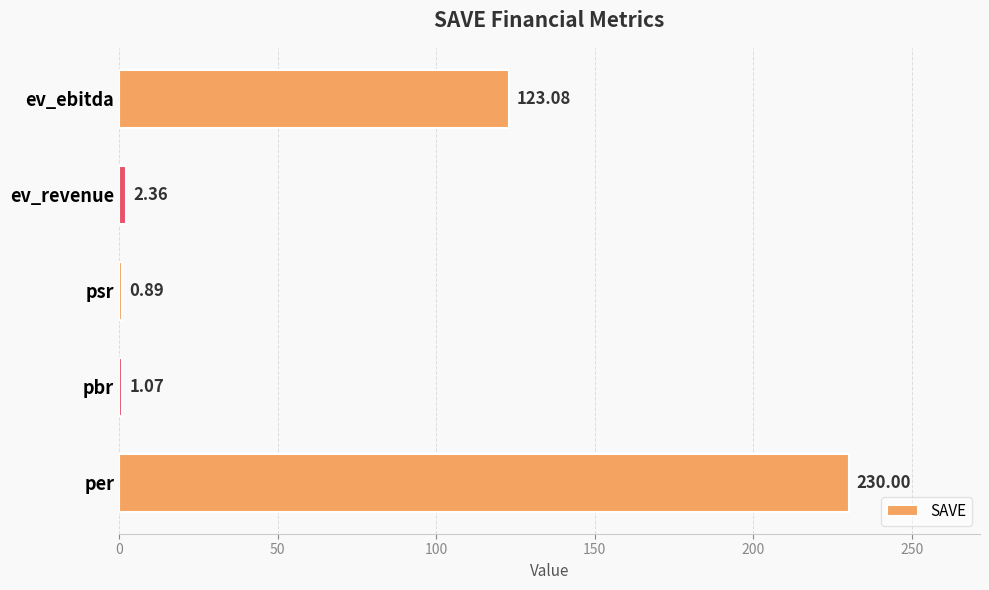

Rank the categories by value from lowest to highest.

psr, pbr, ev_revenue, ev_ebitda, per